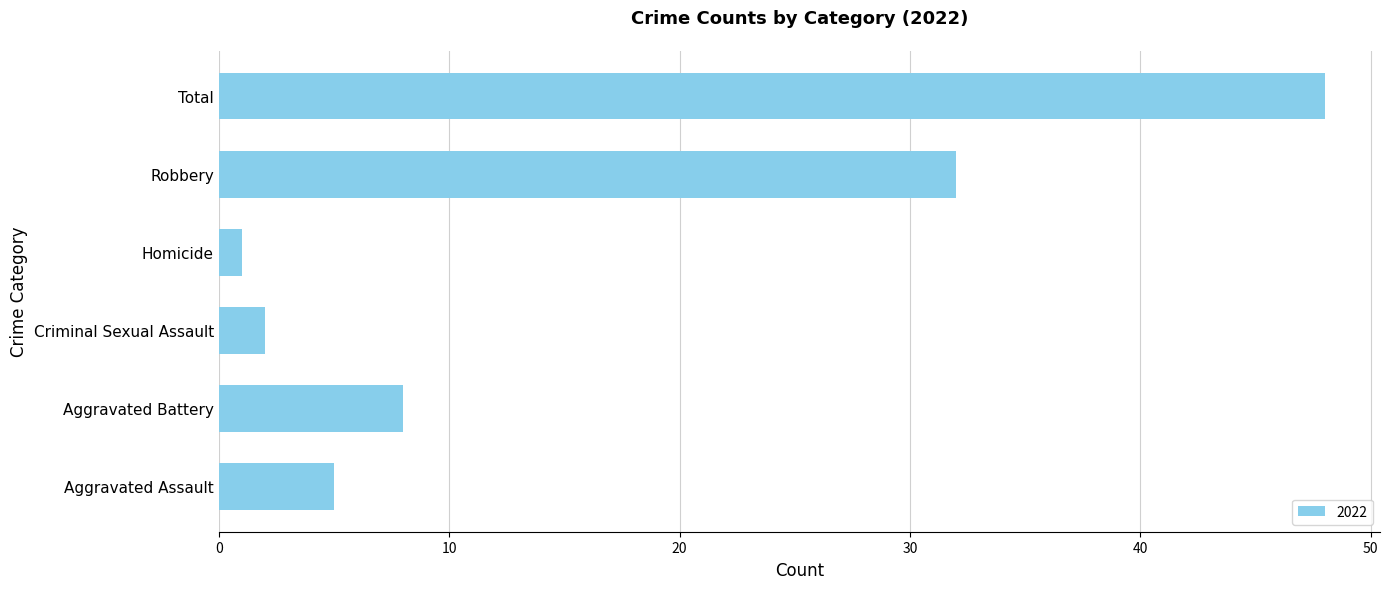

What is the average value?

16